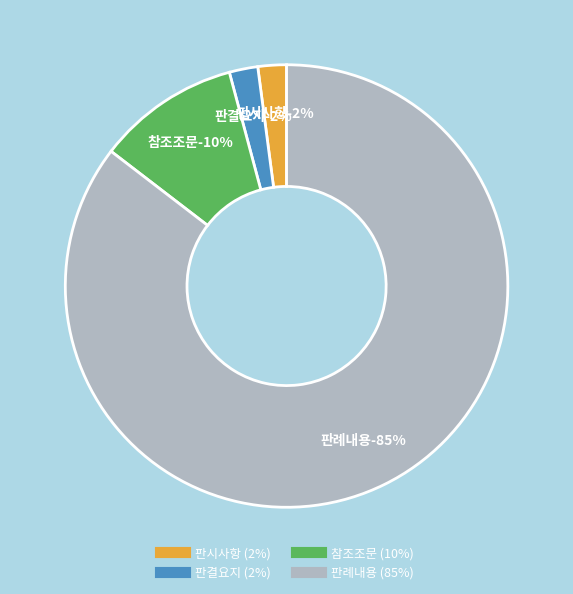

True or false: 판례내용 accounts for 85% of the total.

True